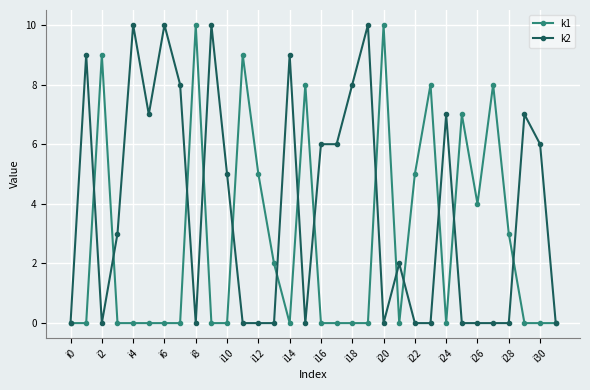

List the series in order of their overall mean, lowest first.

k1, k2